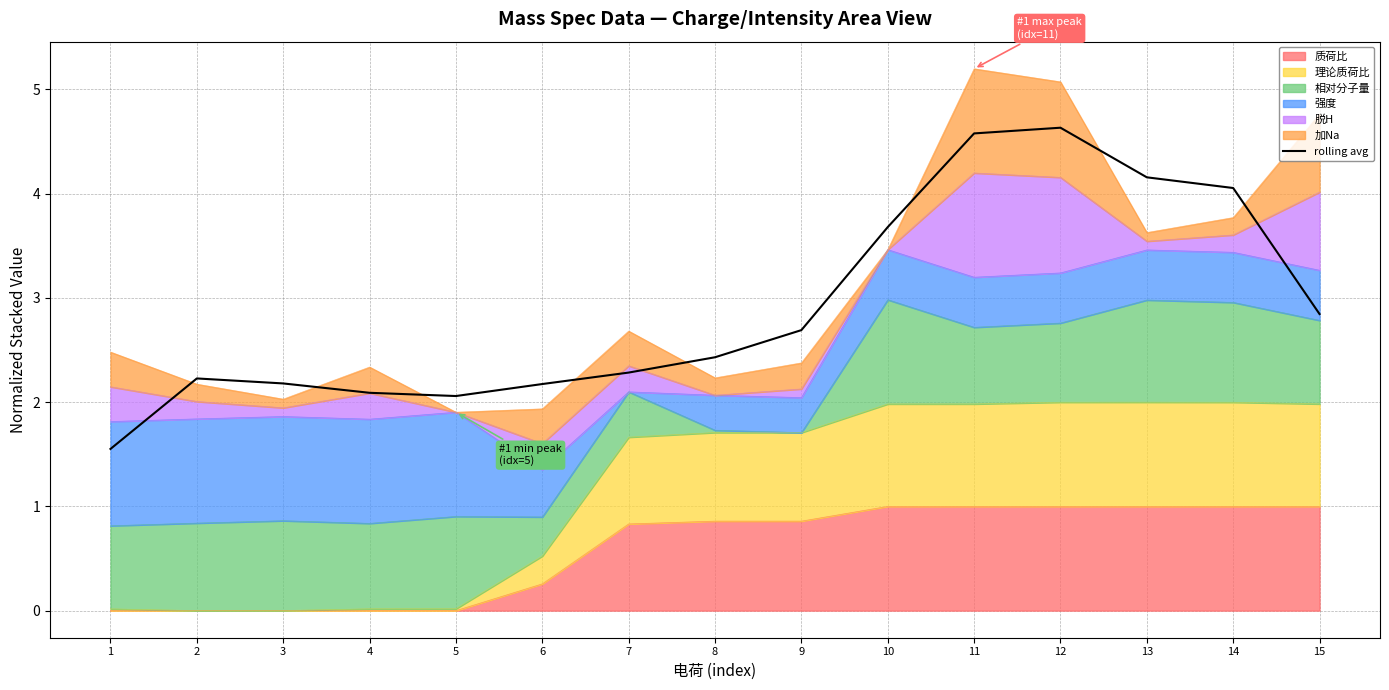

The value at 7 is 3.7. True or false?

False